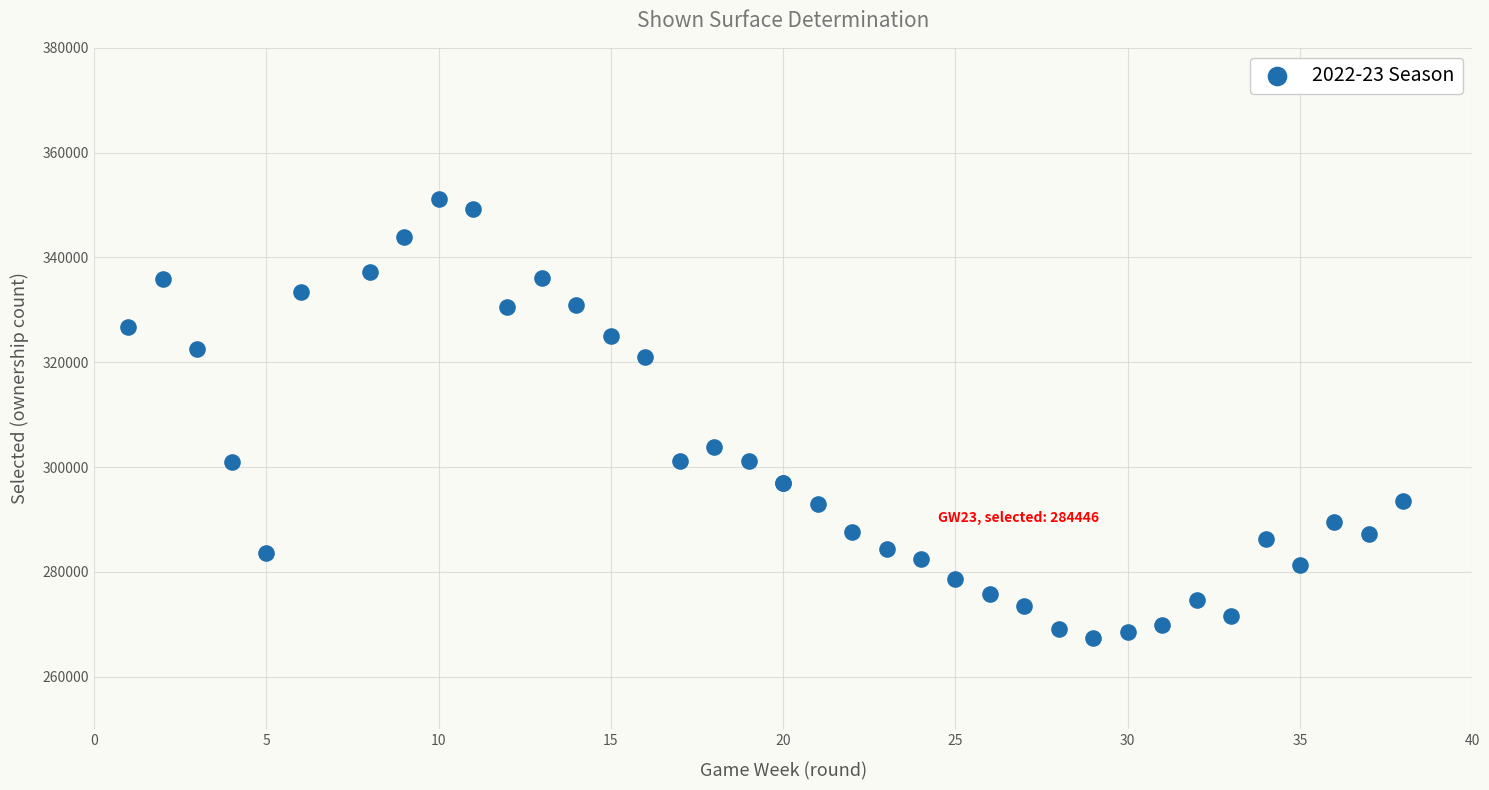

What Y value in the scatter plot is closest to 309240?

303900